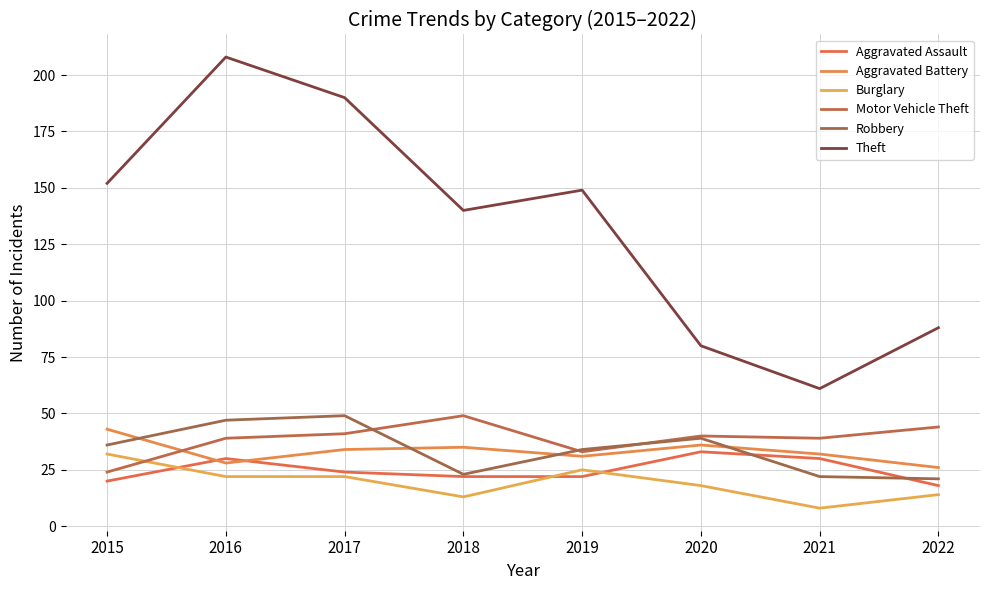

How many lines are shown in the chart?

6